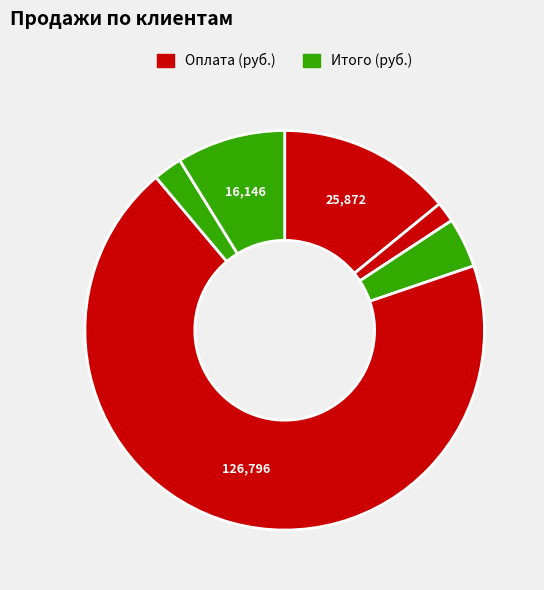

Count the number of slices in the pie.

6